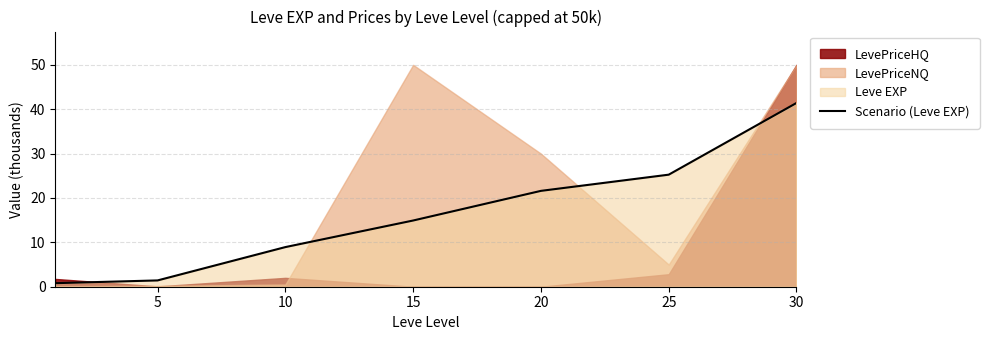

True or false: the data has more than 1 interior local peaks.

False